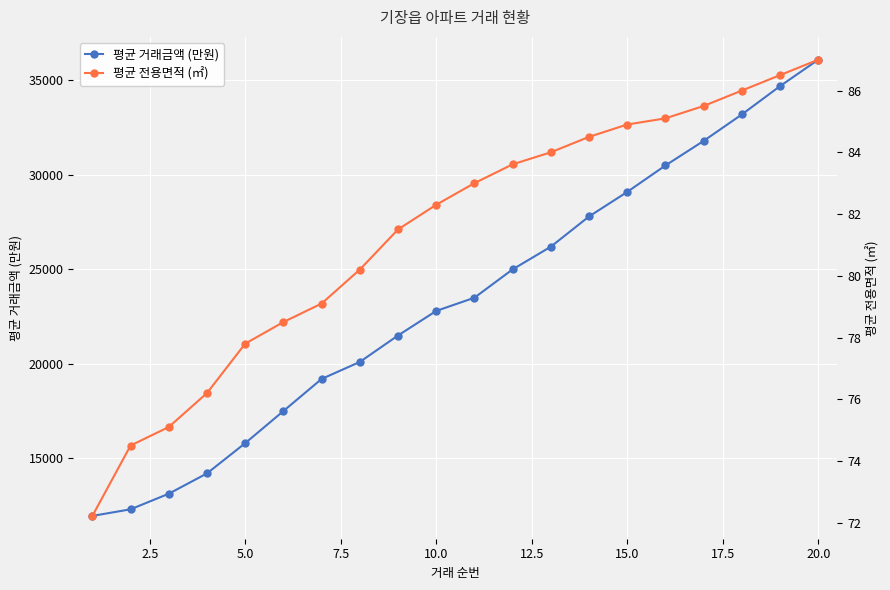

Which series has the largest total across all categories?

평균 거래금액 (만원)